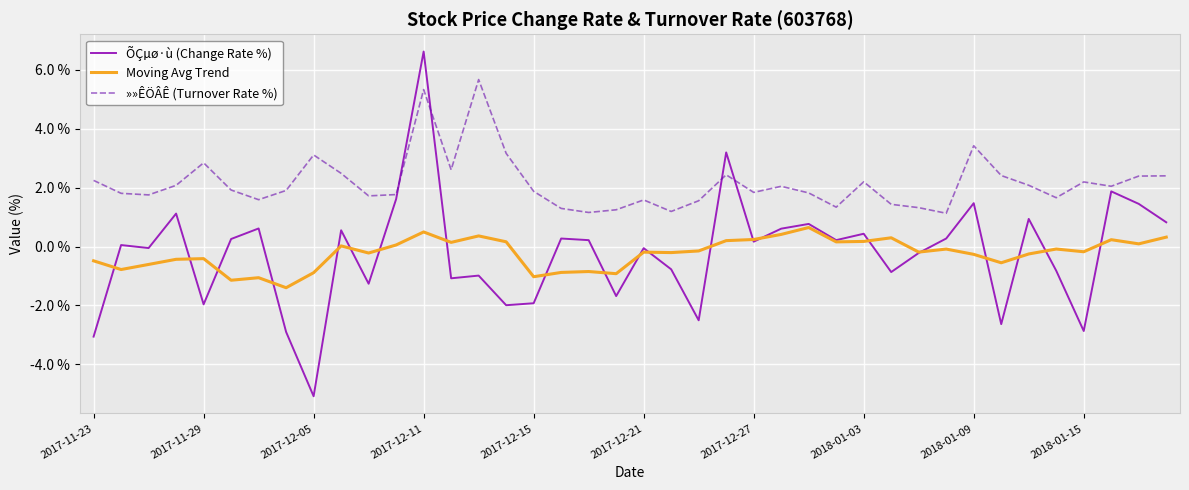

What is the minimum value shown in the chart?

-5.1